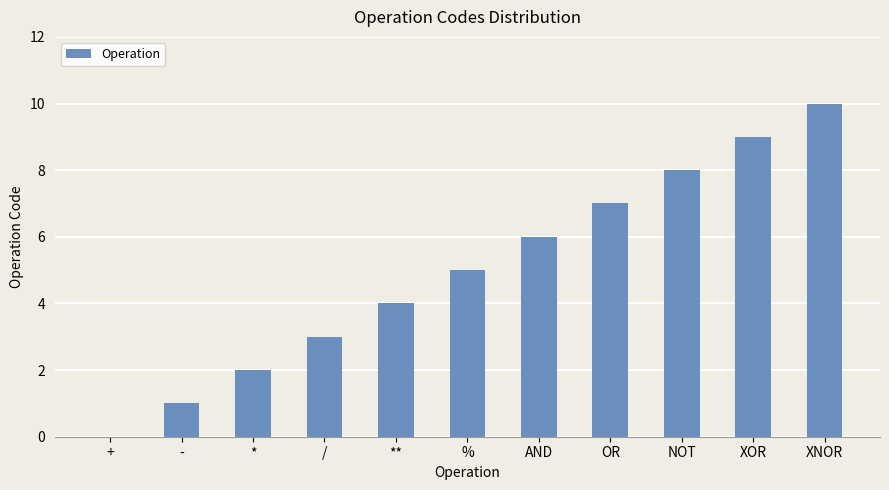

The value at XNOR is 14. True or false?

False